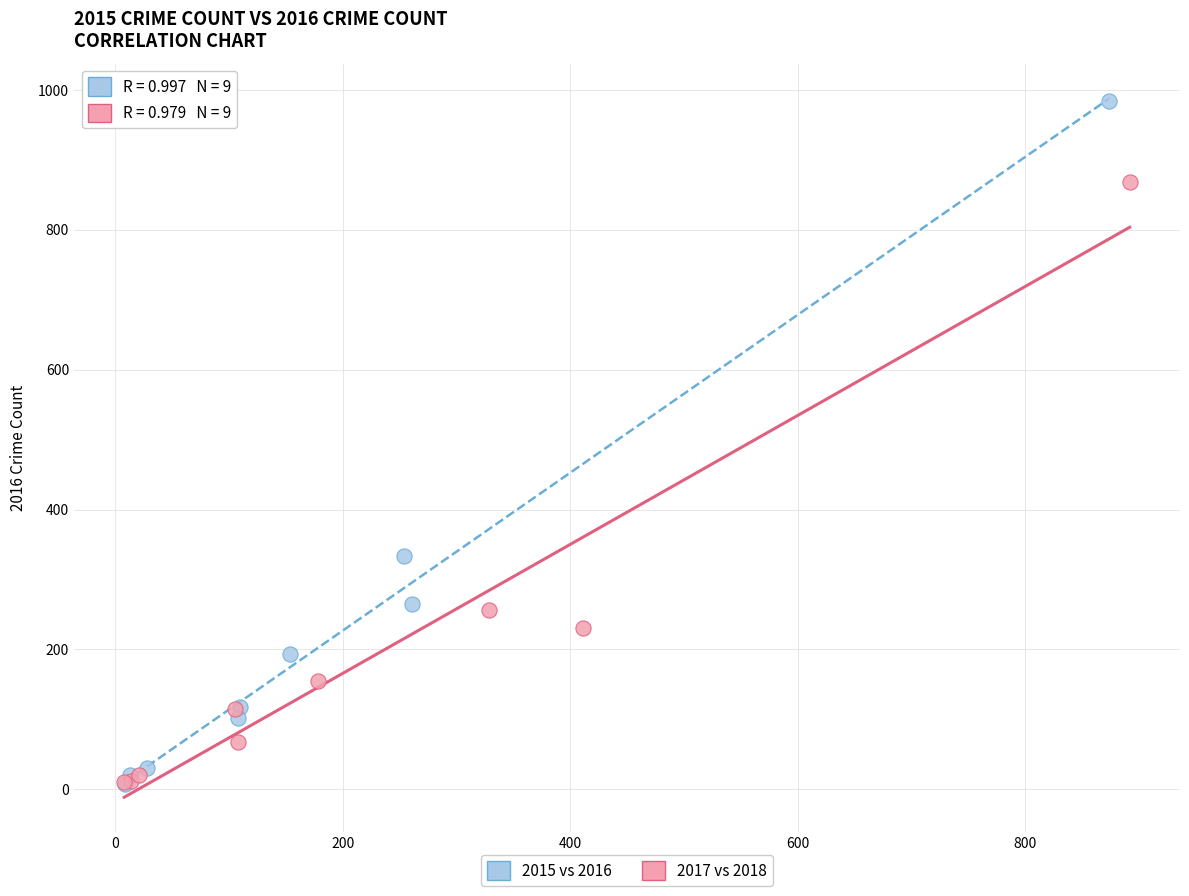

Which series has the largest Y range (max minus min)?

2015 vs 2016